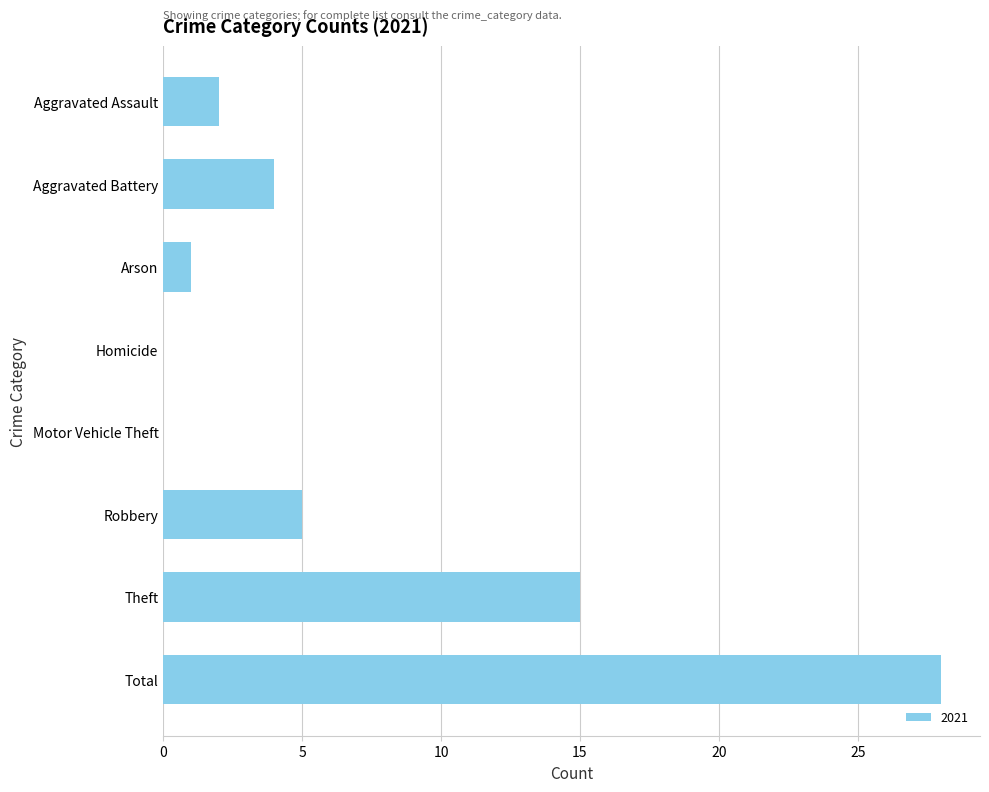

Where is the data nearest to the value 14?

Theft